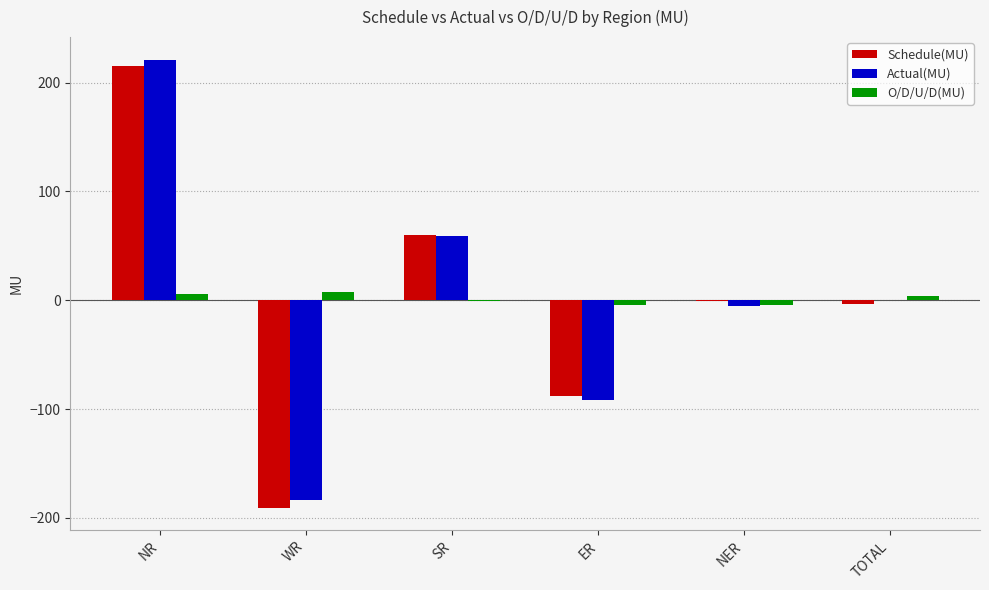

At which label does Schedule(MU) reach its peak?

NR